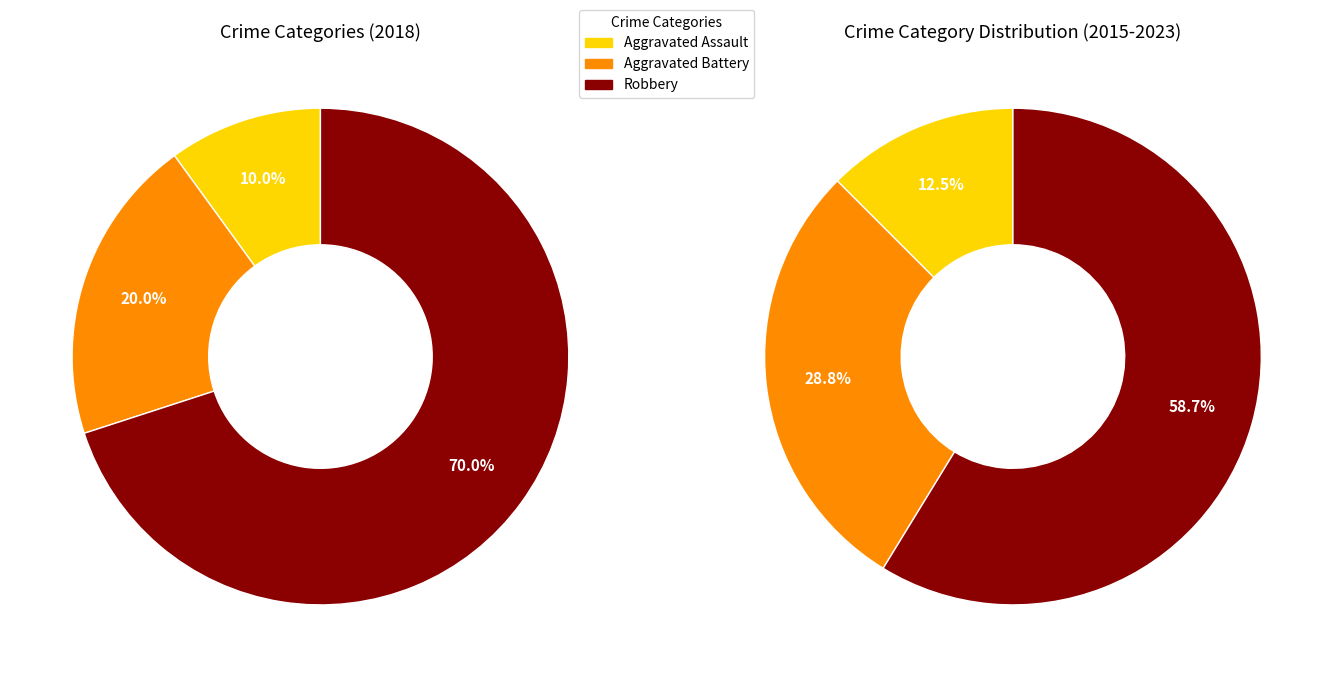

How many segments does this pie chart have?

3